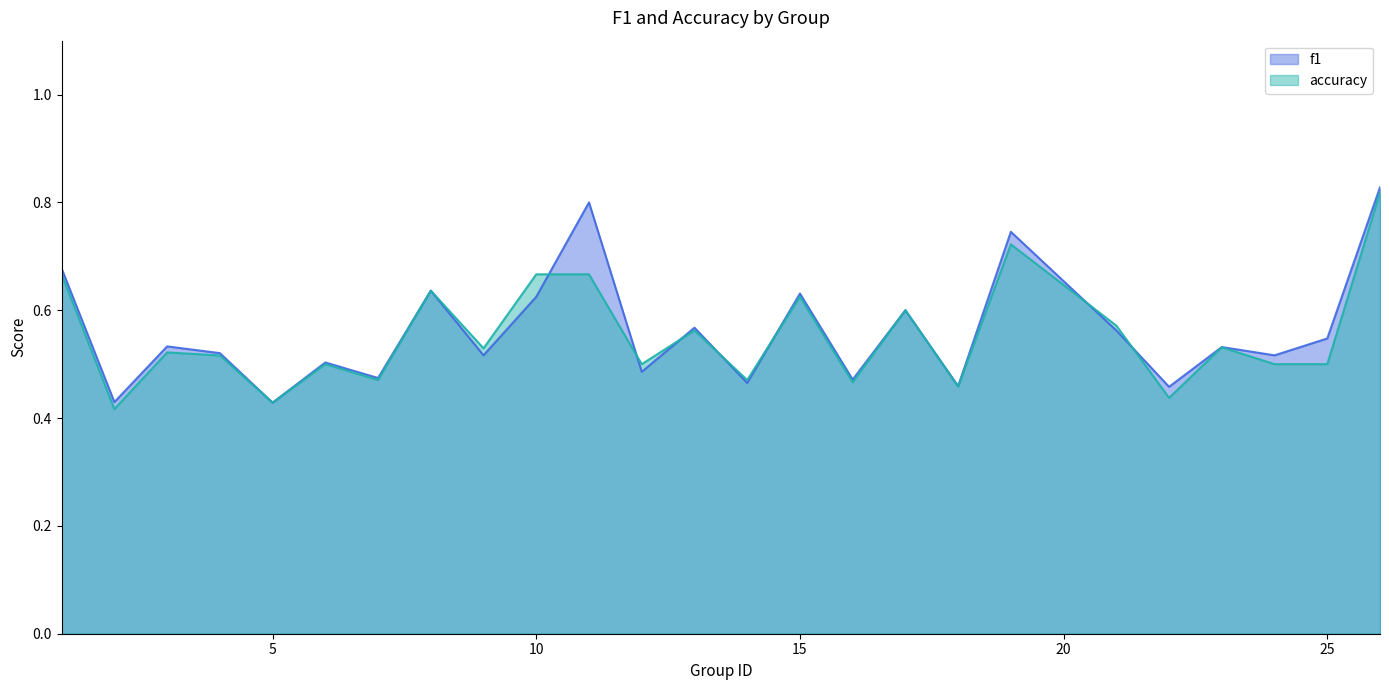

What are all the series names shown in the legend?

f1, accuracy